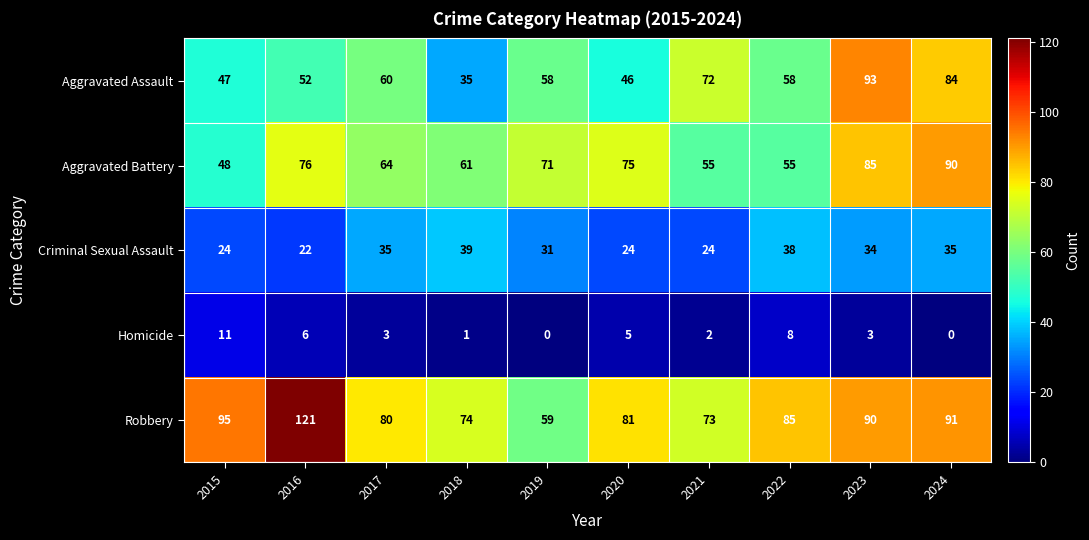

At how many categories does at least one series exceed 75?

7